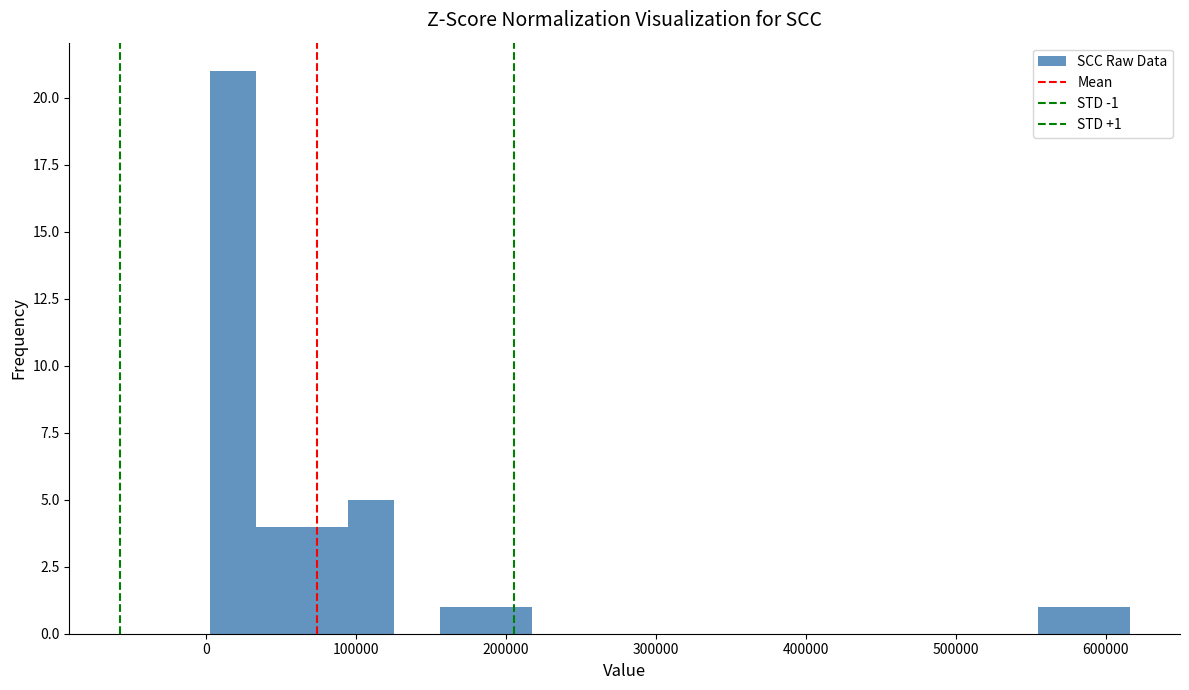

Around what value on the x-axis is the tallest bar? Give the approximate position of its centre, as read against the axis.

20000